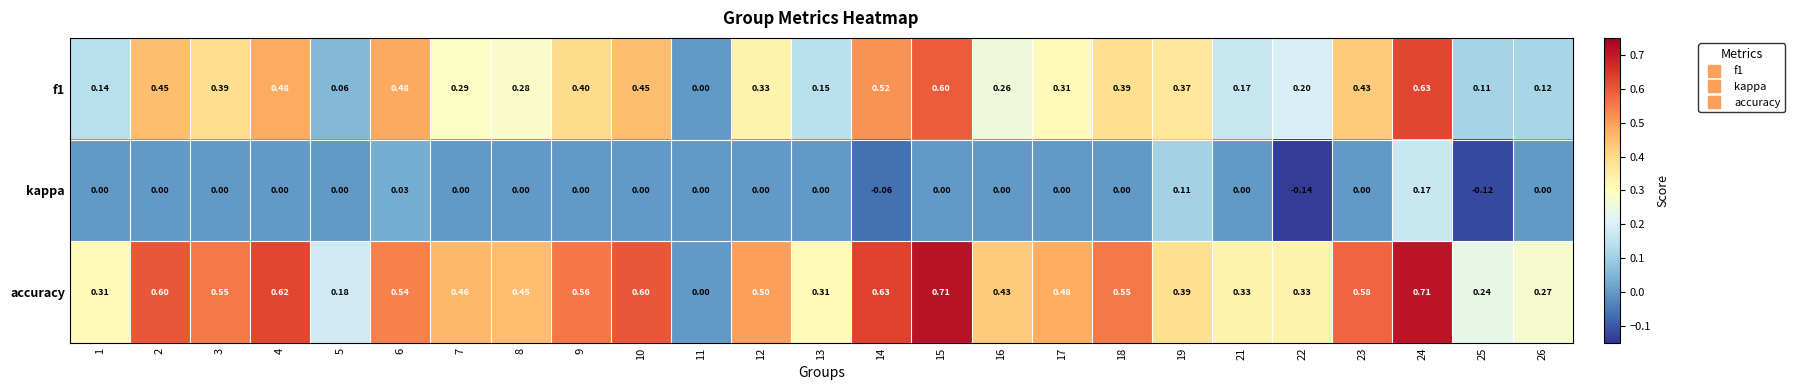

Which series has the largest total across all categories?

accuracy